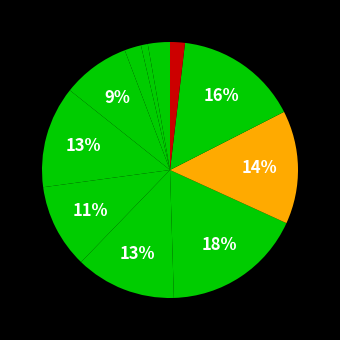

Count the number of slices in the pie.

11